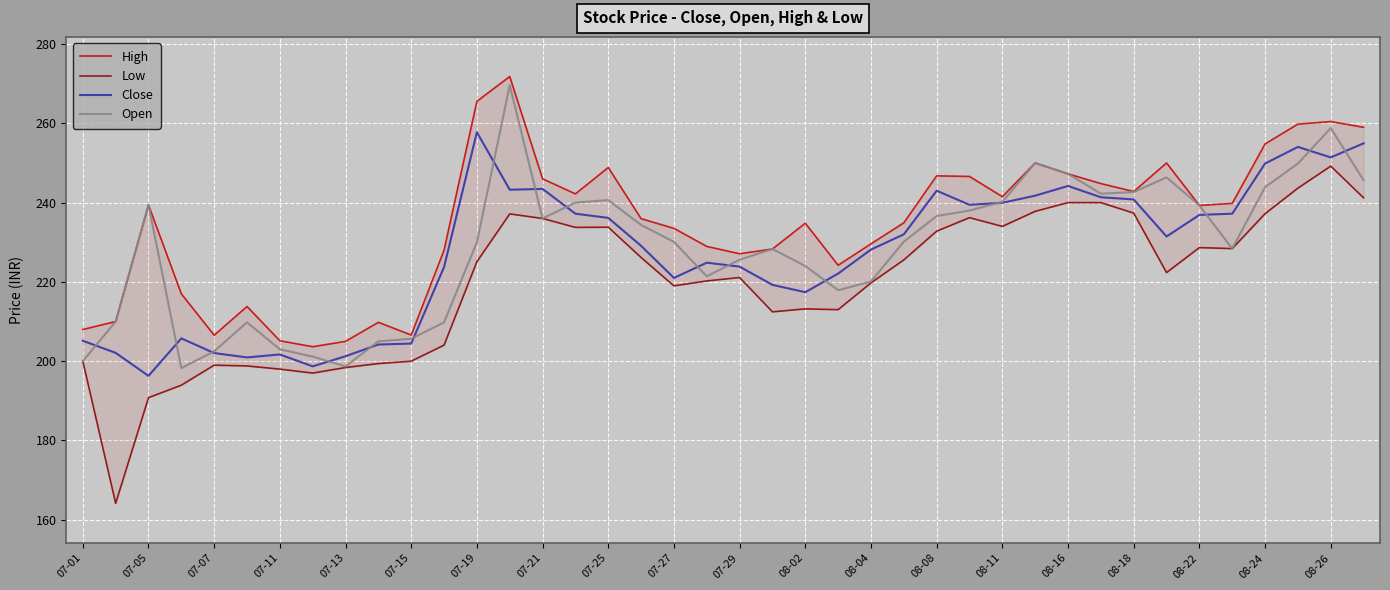

True or false: Close has a value of 236.9 at 08-22.

True